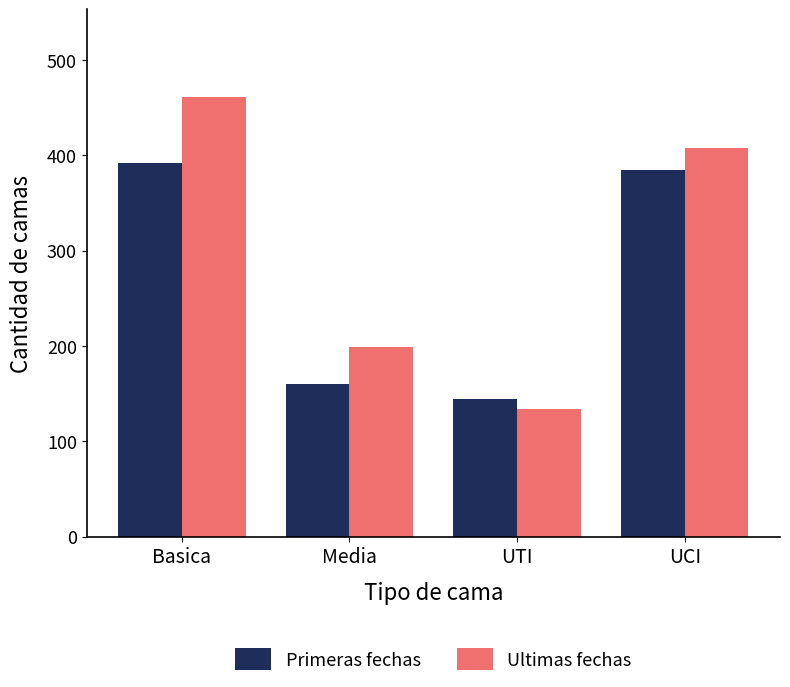

Which series has the widest spread of values?

Ultimas fechas